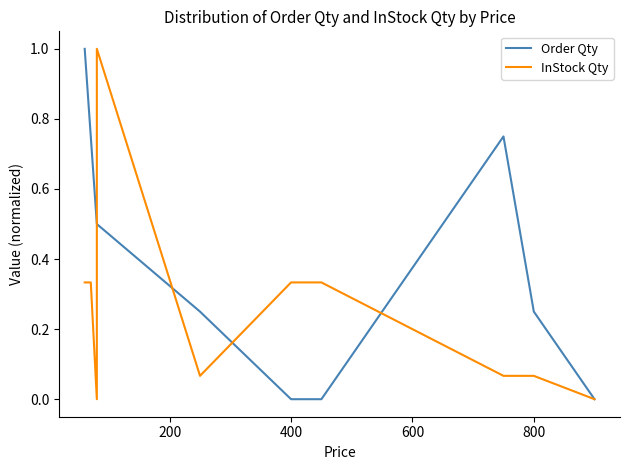

At how many categories does at least one series exceed 0?

9